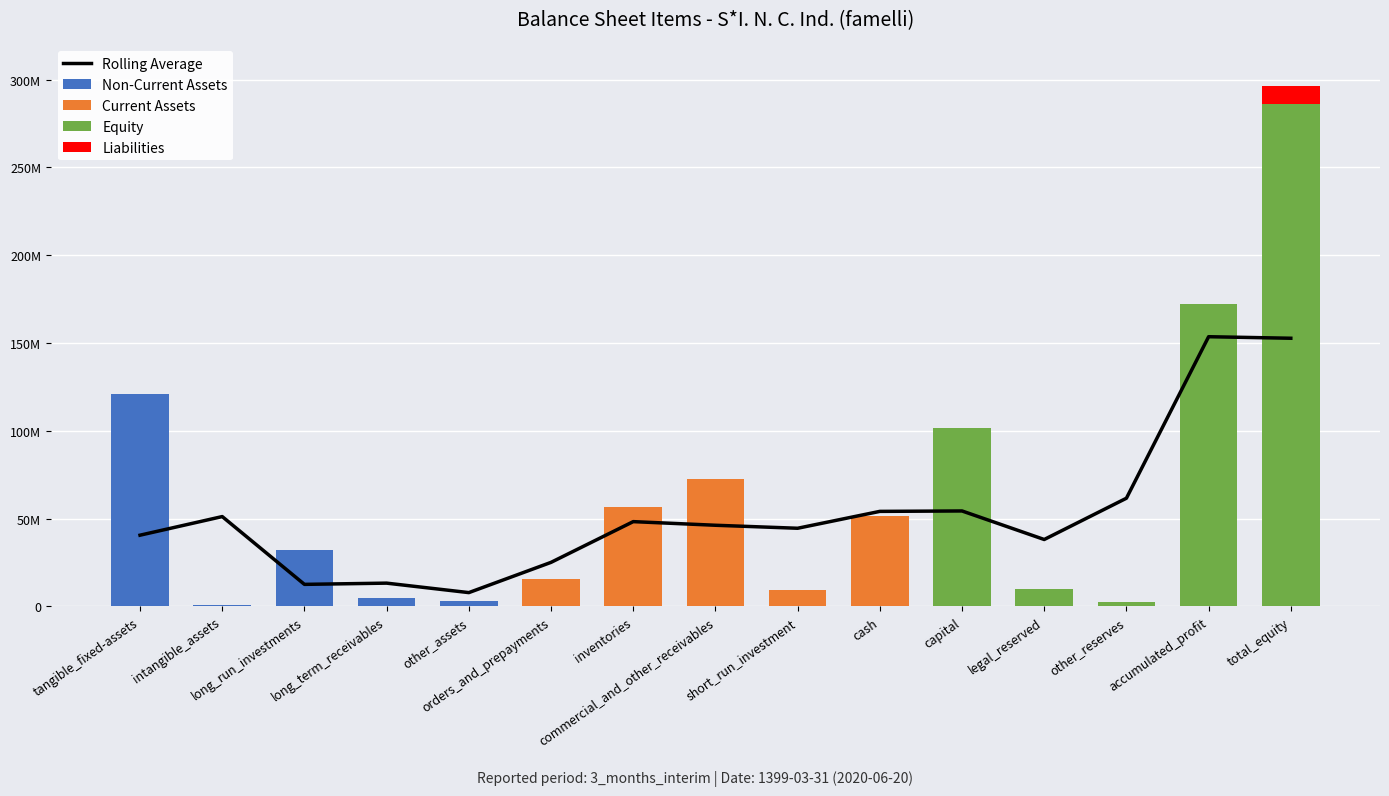

Between long_run_investments and orders_and_prepayments, which series saw the biggest shift?

Non-Current Assets